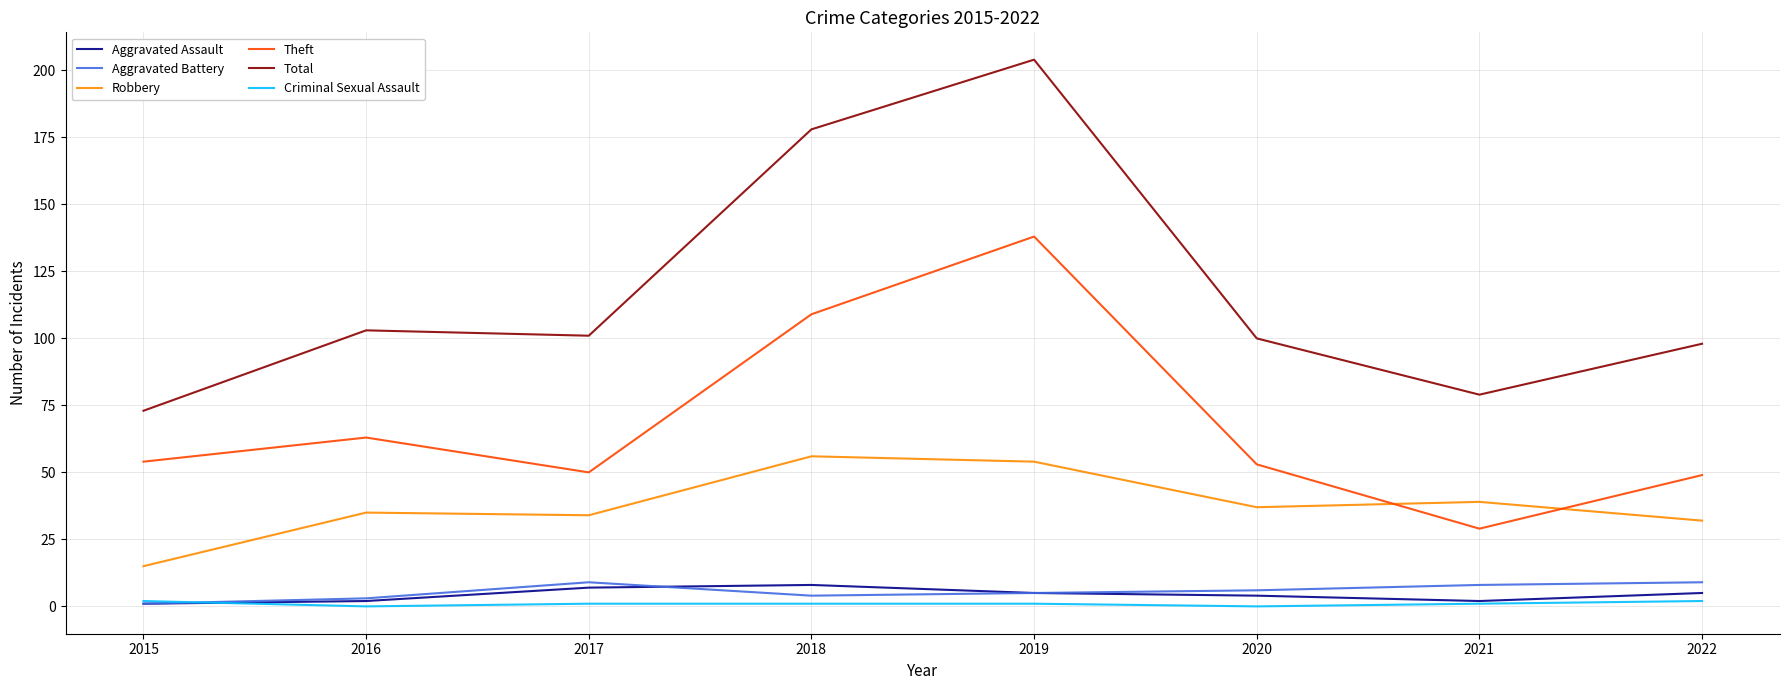

Rank the series at 2018 from highest to lowest value.

Total, Theft, Robbery, Aggravated Assault, Aggravated Battery, Criminal Sexual Assault